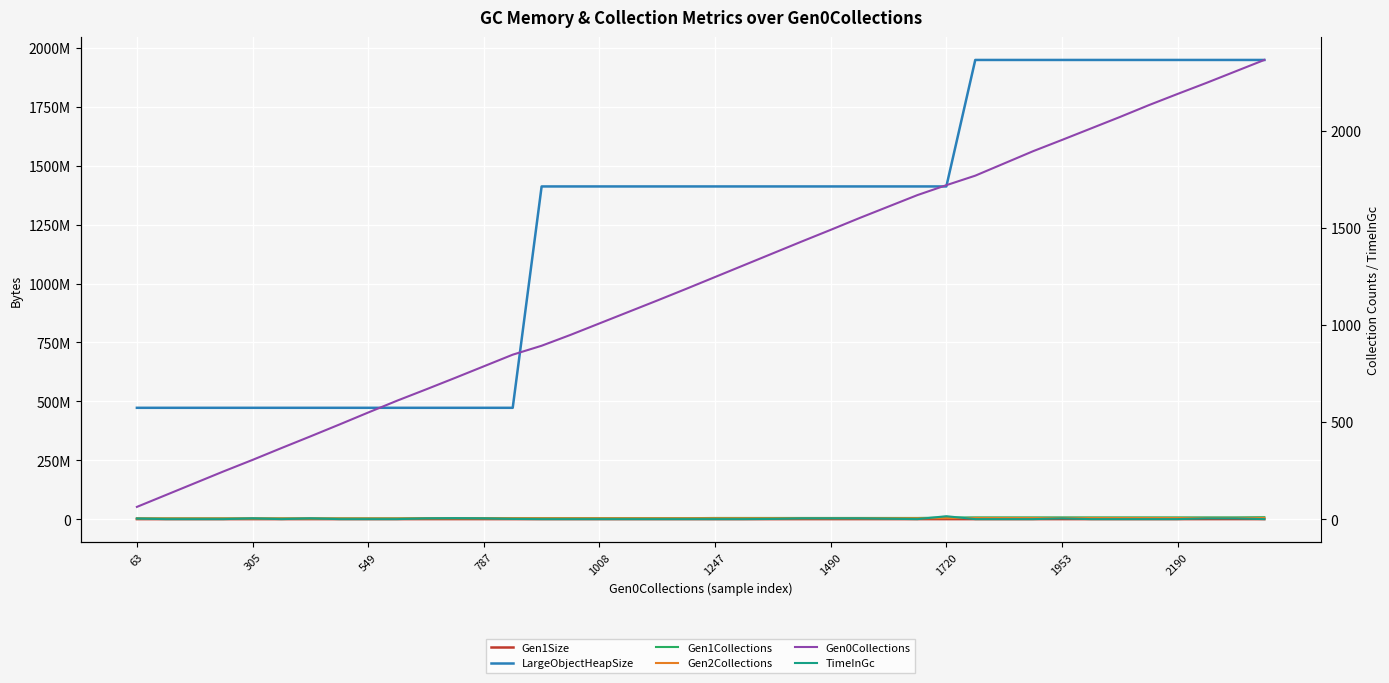

Is this an area chart (filled region under the line)?

No